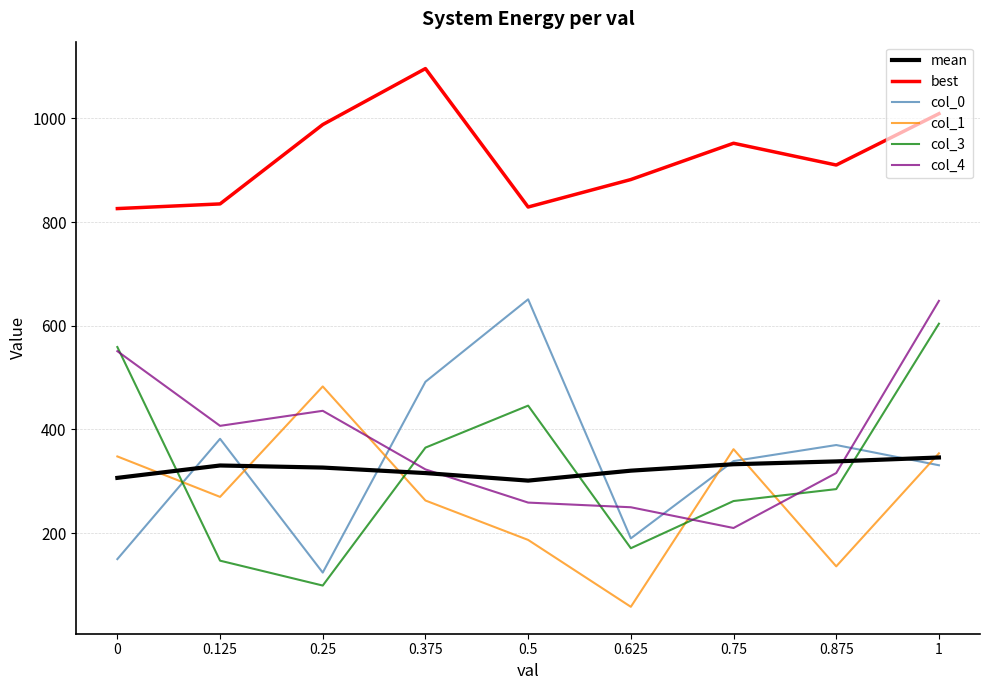

Is the value of col_4 at 0.375 greater than the value of col_1 at 0.25?

No